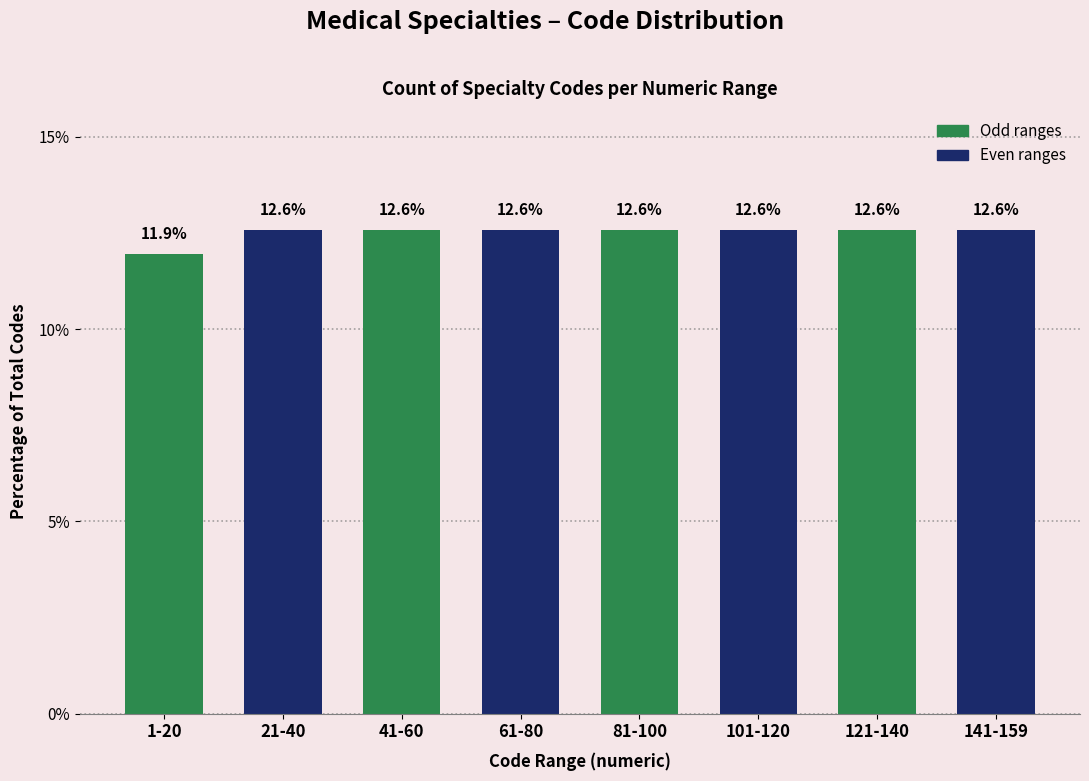

Reading right to left, transcribe all the data shown in this chart.

12.6	12.6	12.6	12.6	12.6	12.6	12.6	11.9